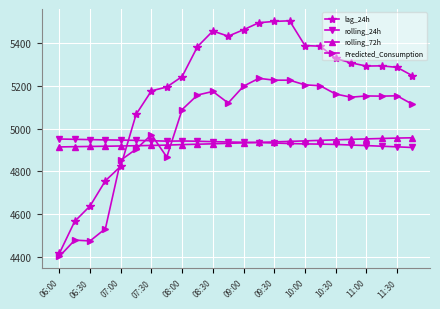

What is the value of the rolling_72h point at the 5th from the left?

4918.8